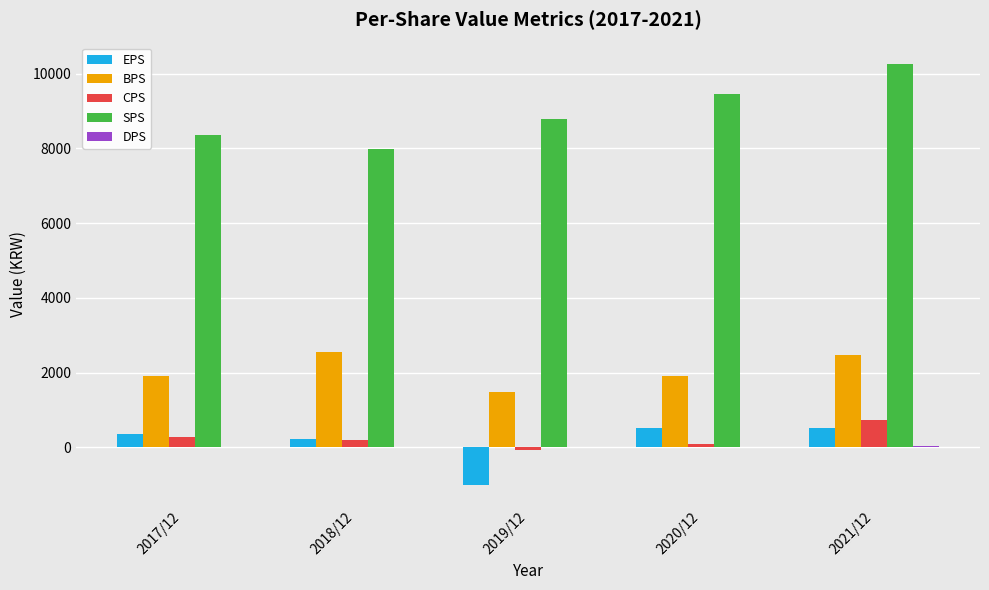

At which category is the sum across all series the highest?

2021/12